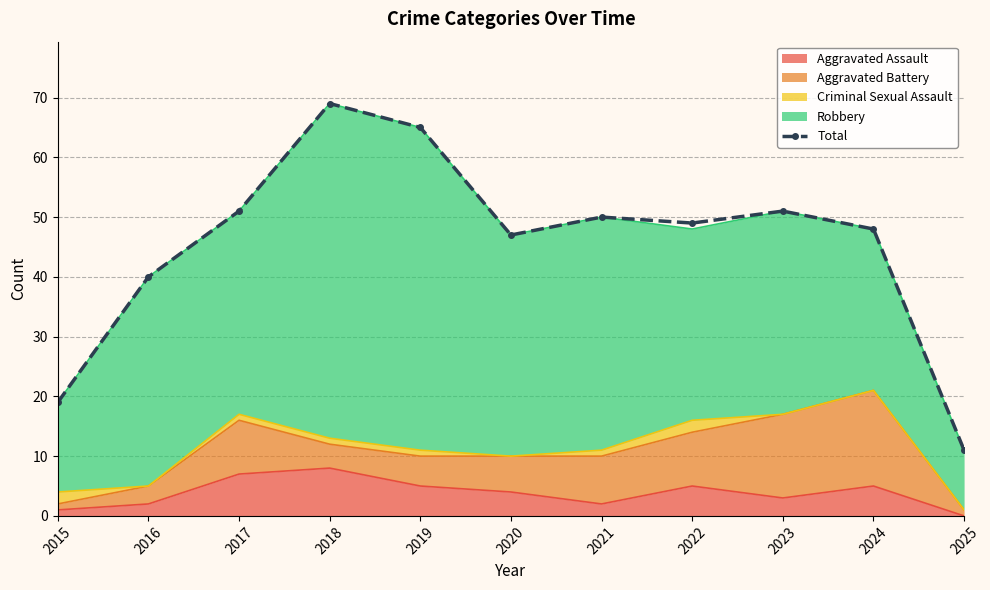

What is the average value?

45